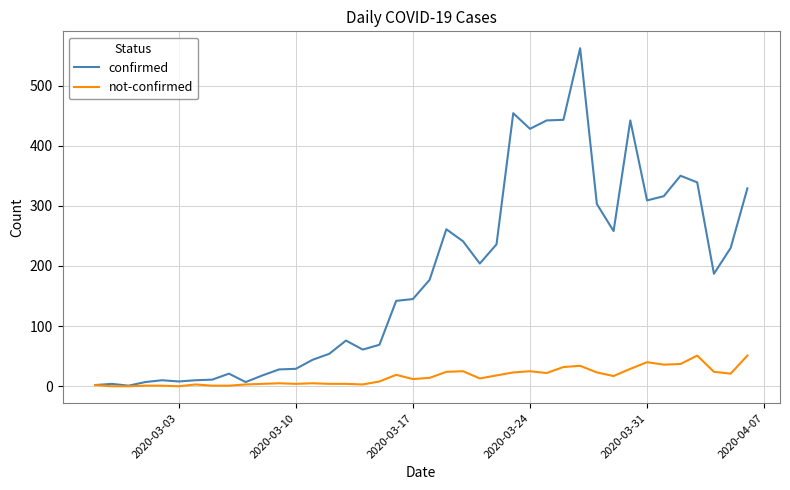

True or false: confirmed has more than 1 interior local peaks.

True